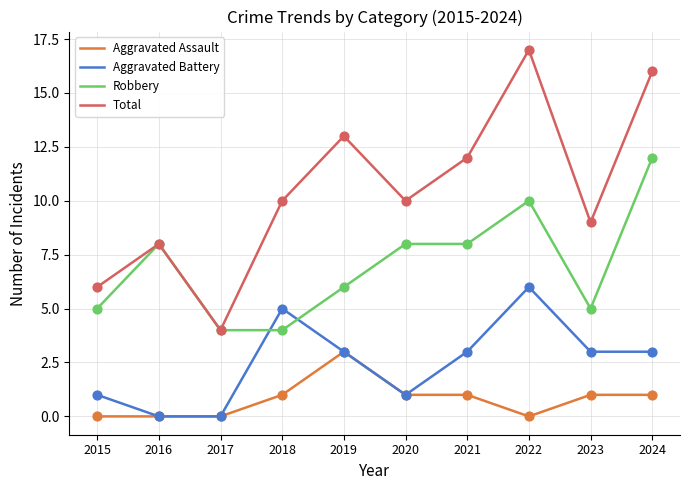

Which series has the widest spread of values?

Total